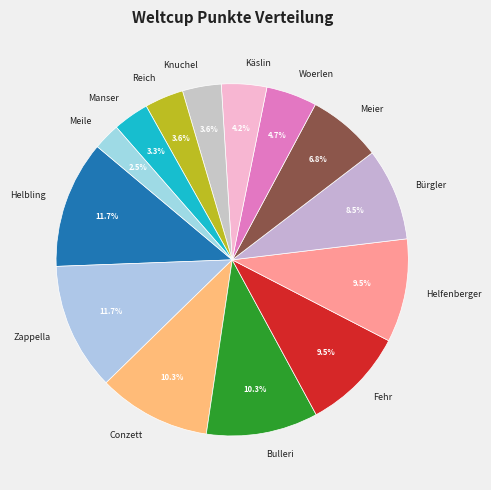

True or false: Helbling accounts for 12% of the total.

True